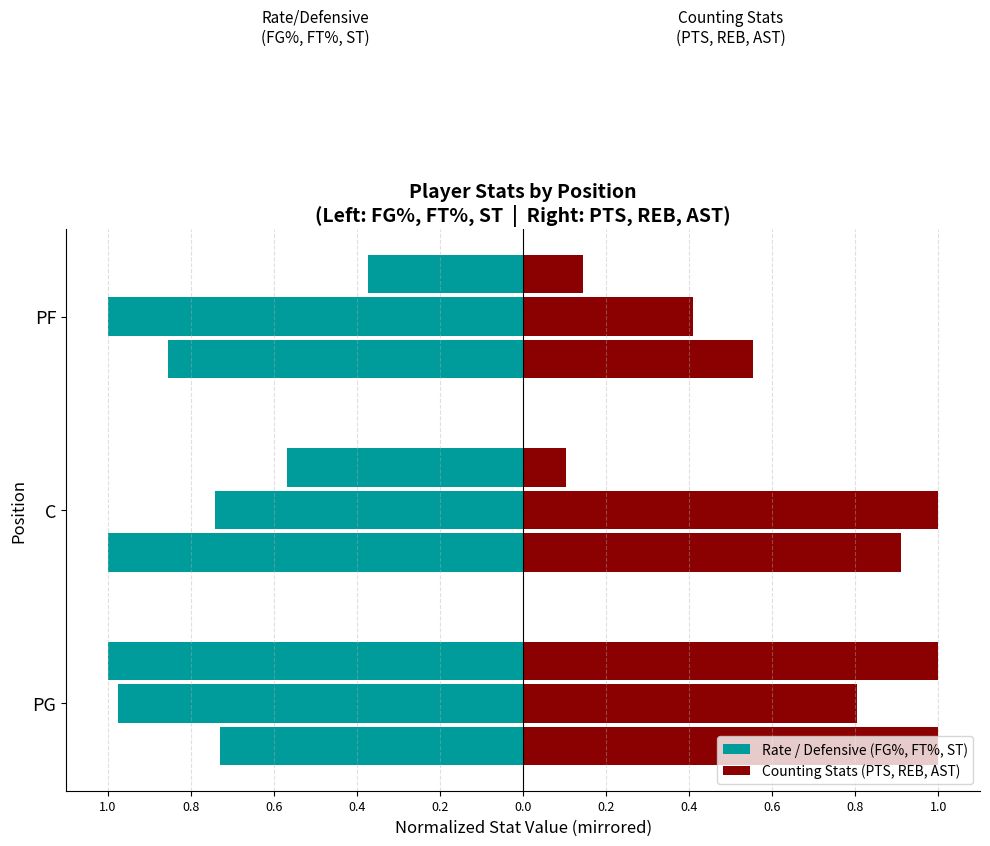

Is the value of FG% at PF greater than the value of PTS at PF?

No